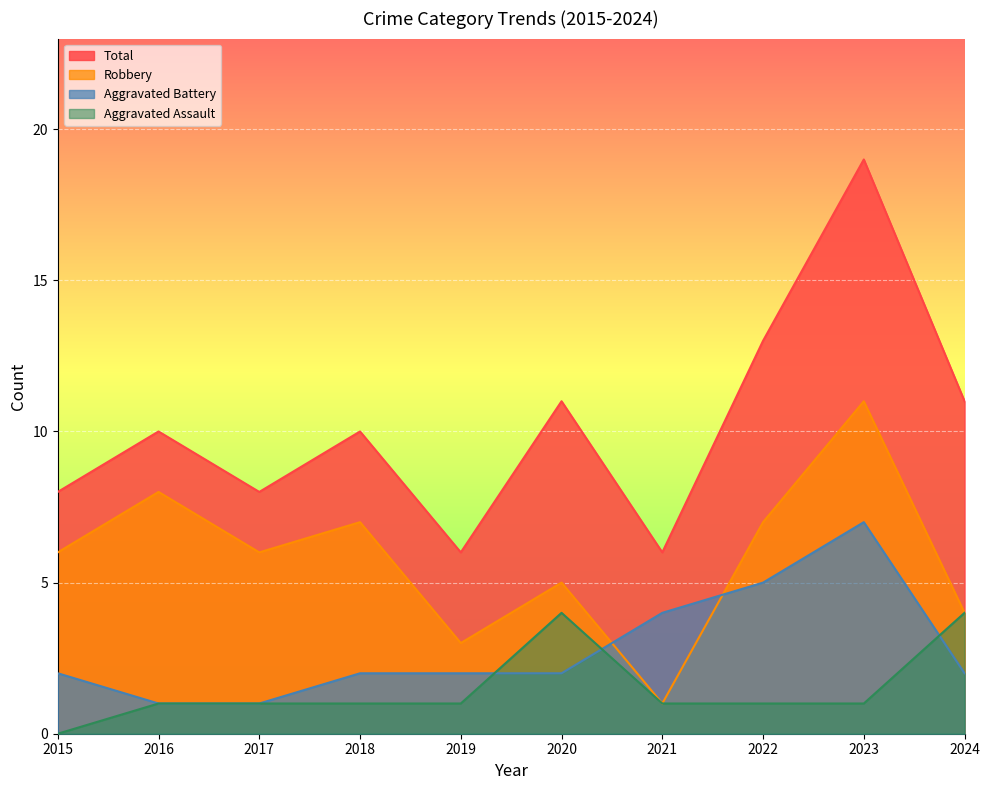

How many lines are shown in the chart?

4